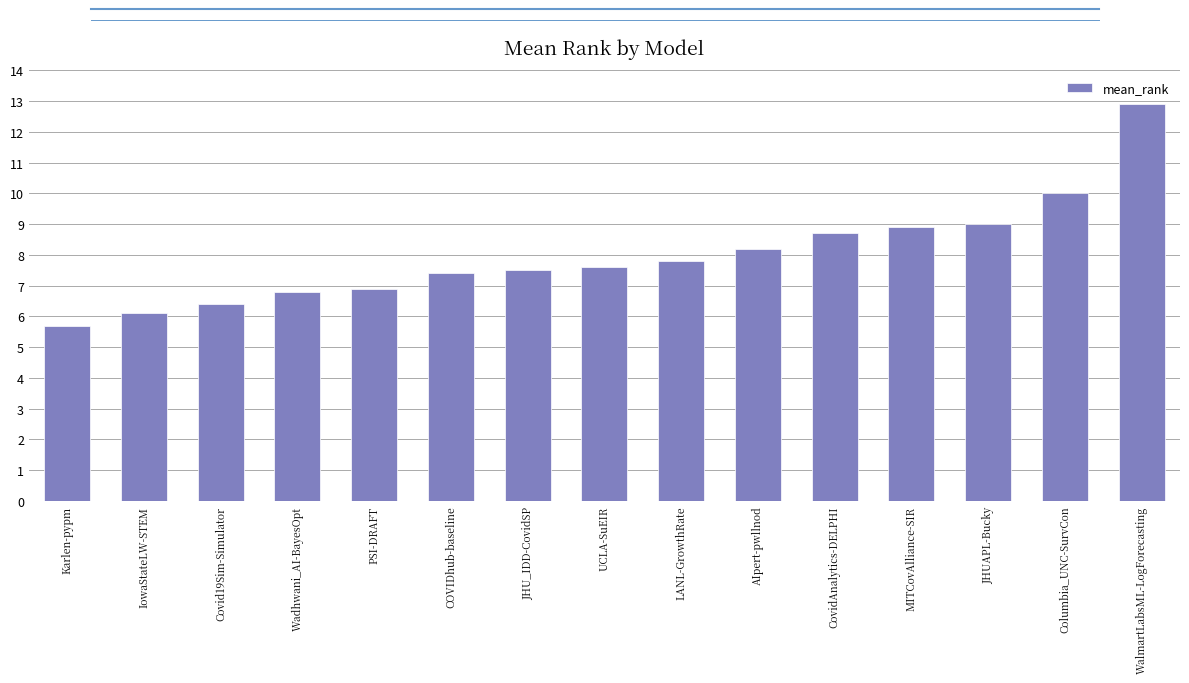

What is the ratio of the value at Wadhwani_AI-BayesOpt to the value at Columbia_UNC-SurvCon?

0.7